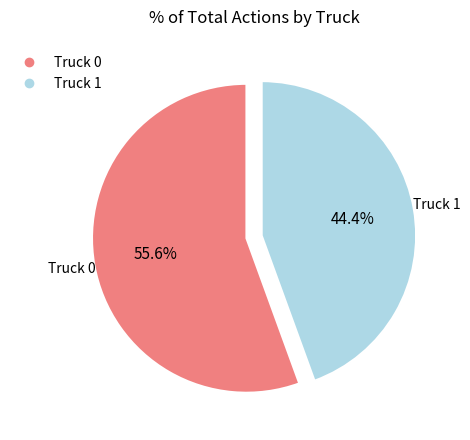

How many slices are in this pie chart?

2